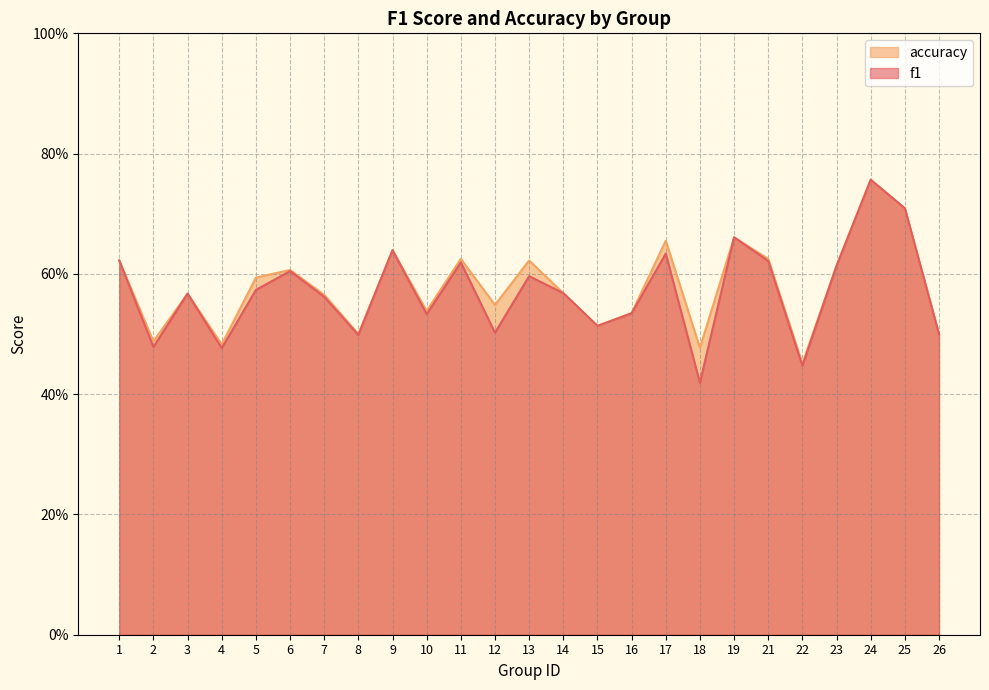

Is the value of f1 at 3 greater than the value of accuracy at 12?

Yes